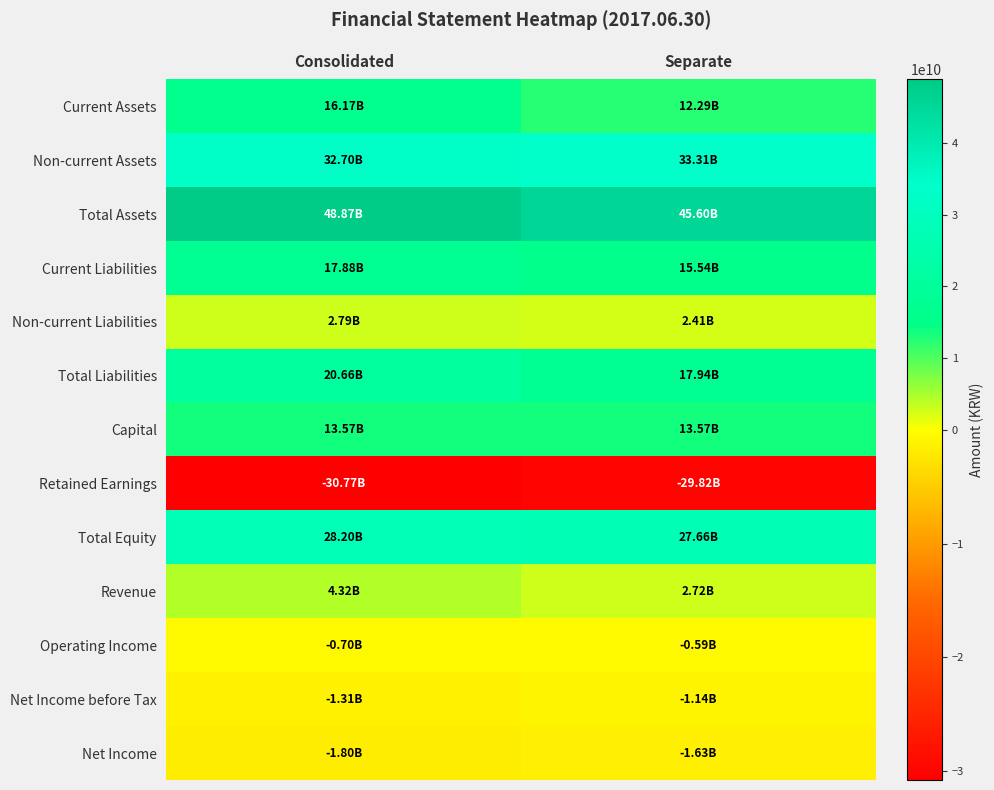

Which series has the largest total across all categories?

Total Assets